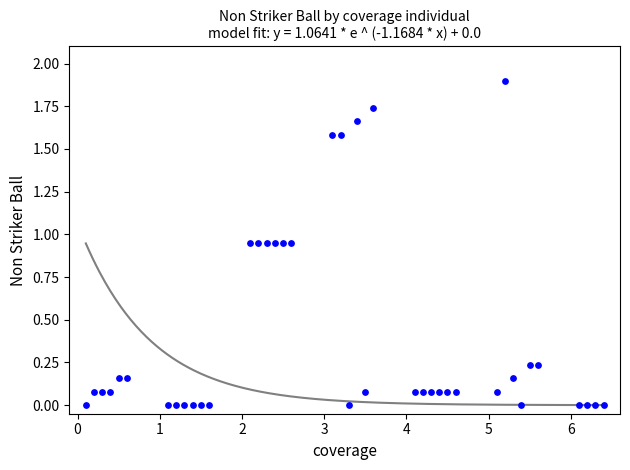

What is the range of Y values (max minus min)?

1.9